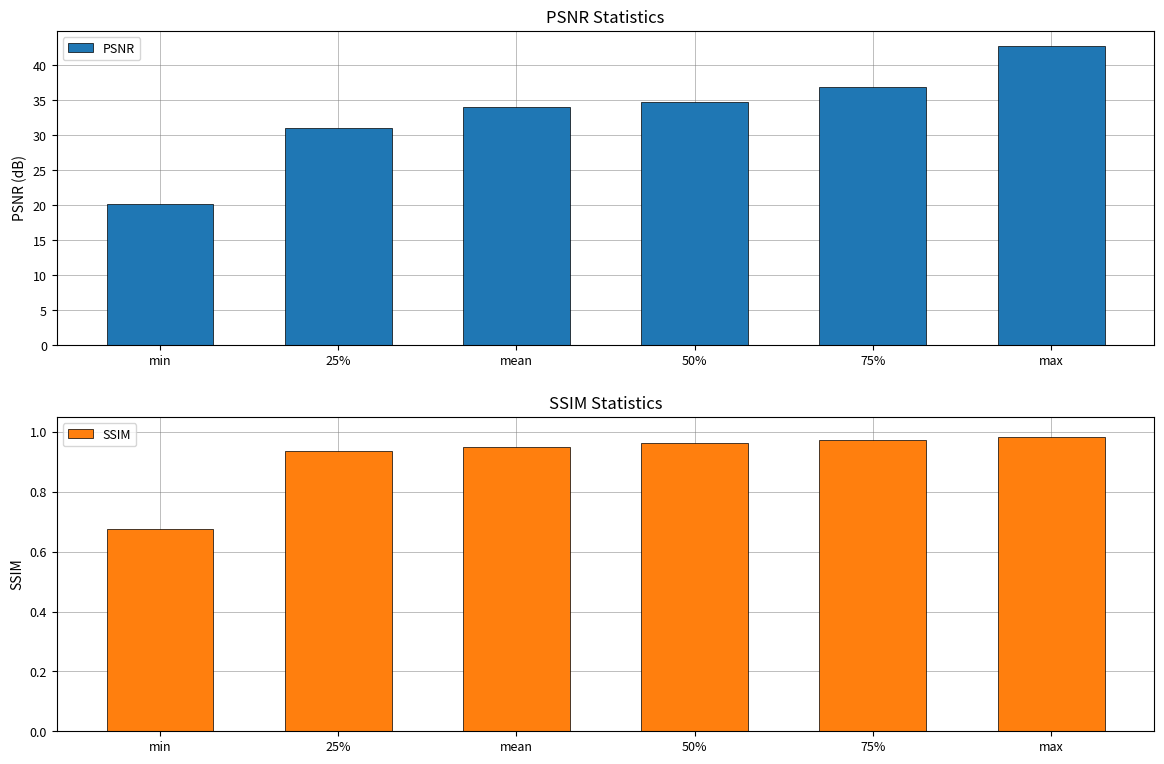

At which category does the chart reach its minimum across all series?

min